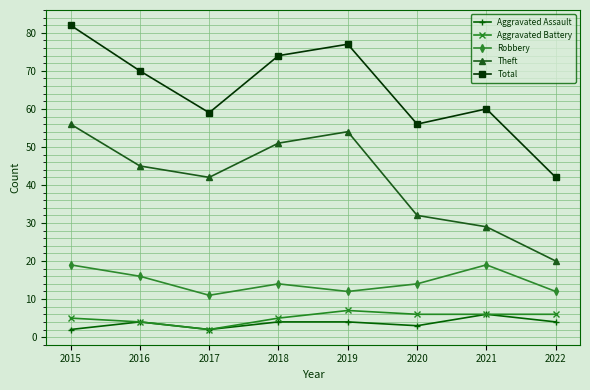

What is the value of the Total point at the 5th from the left?

77